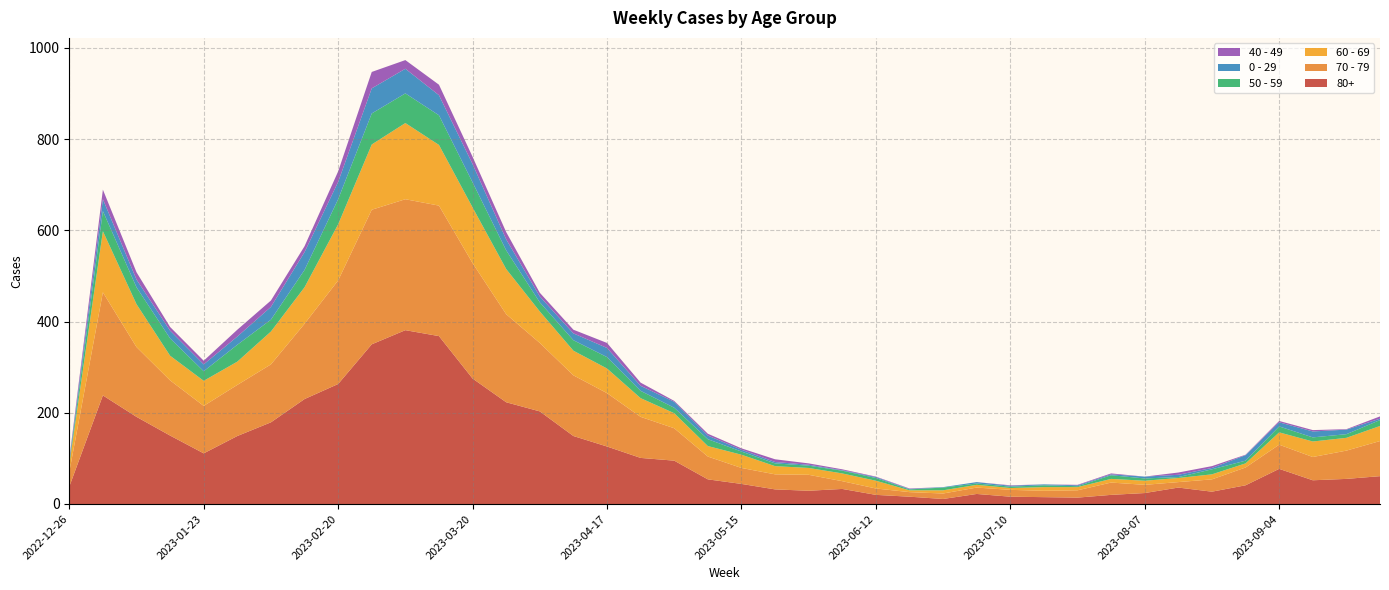

Reading left to right, transcribe all the data shown in this chart.

80+: 2022-12-26=38	2023-01-02=238	2023-01-09=191	2023-01-16=150	2023-01-23=111	2023-01-30=149	2023-02-06=179	2023-02-13=230	2023-02-20=263	2023-02-27=350	2023-03-06=381	2023-03-13=368	2023-03-20=275	2023-03-27=223	2023-04-03=203	2023-04-10=149	2023-04-17=126	2023-04-24=101	2023-05-01=95	2023-05-08=54	2023-05-15=44	2023-05-22=32	2023-05-29=29	2023-06-05=33	2023-06-12=20	2023-06-19=16	2023-06-26=11	2023-07-03=22	2023-07-10=16	2023-07-17=15	2023-07-24=14	2023-07-31=20	2023-08-07=24	2023-08-14=36	2023-08-21=27	2023-08-28=41	2023-09-04=77	2023-09-11=52	2023-09-18=55	2023-09-25=61
70 - 79: 2022-12-26=32	2023-01-02=226	2023-01-09=153	2023-01-16=121	2023-01-23=104	2023-01-30=112	2023-02-06=127	2023-02-13=165	2023-02-20=227	2023-02-27=295	2023-03-06=287	2023-03-13=286	2023-03-20=253	2023-03-27=193	2023-04-03=150	2023-04-10=133	2023-04-17=117	2023-04-24=90	2023-05-01=71	2023-05-08=50	2023-05-15=35	2023-05-22=33	2023-05-29=35	2023-06-05=17	2023-06-12=14	2023-06-19=10	2023-06-26=12	2023-07-03=14	2023-07-10=15	2023-07-17=14	2023-07-24=16	2023-07-31=27	2023-08-07=18	2023-08-14=12	2023-08-21=27	2023-08-28=39	2023-09-04=53	2023-09-11=51	2023-09-18=62	2023-09-25=77
60 - 69: 2022-12-26=16	2023-01-02=134	2023-01-09=94	2023-01-16=54	2023-01-23=55	2023-01-30=51	2023-02-06=72	2023-02-13=80	2023-02-20=123	2023-02-27=143	2023-03-06=167	2023-03-13=133	2023-03-20=122	2023-03-27=99	2023-04-03=69	2023-04-10=54	2023-04-17=54	2023-04-24=41	2023-05-01=33	2023-05-08=23	2023-05-15=29	2023-05-22=18	2023-05-29=15	2023-06-05=17	2023-06-12=17	2023-06-19=4	2023-06-26=7	2023-07-03=6	2023-07-10=4	2023-07-17=8	2023-07-24=7	2023-07-31=8	2023-08-07=9	2023-08-14=9	2023-08-21=11	2023-08-28=9	2023-09-04=27	2023-09-11=34	2023-09-18=28	2023-09-25=33
50 - 59: 2022-12-26=5	2023-01-02=44	2023-01-09=37	2023-01-16=38	2023-01-23=21	2023-01-30=37	2023-02-06=26	2023-02-13=38	2023-02-20=55	2023-02-27=68	2023-03-06=65	2023-03-13=65	2023-03-20=55	2023-03-27=41	2023-04-03=20	2023-04-10=23	2023-04-17=25	2023-04-24=16	2023-05-01=12	2023-05-08=15	2023-05-15=7	2023-05-22=6	2023-05-29=5	2023-06-05=6	2023-06-12=6	2023-06-19=2	2023-06-26=6	2023-07-03=3	2023-07-10=3	2023-07-17=4	2023-07-24=2	2023-07-31=8	2023-08-07=5	2023-08-14=2	2023-08-21=11	2023-08-28=6	2023-09-04=13	2023-09-11=9	2023-09-18=8	2023-09-25=13
0 - 29: 2022-12-26=4	2023-01-02=26	2023-01-09=17	2023-01-16=17	2023-01-23=15	2023-01-30=18	2023-02-06=28	2023-02-13=39	2023-02-20=38	2023-02-27=55	2023-03-06=54	2023-03-13=44	2023-03-20=40	2023-03-27=24	2023-04-03=13	2023-04-10=15	2023-04-17=20	2023-04-24=11	2023-05-01=13	2023-05-08=8	2023-05-15=4	2023-05-22=3	2023-05-29=2	2023-06-05=1	2023-06-12=2	2023-06-19=1	2023-06-26=1	2023-07-03=3	2023-07-10=2	2023-07-17=2	2023-07-24=2	2023-07-31=2	2023-08-07=4	2023-08-14=5	2023-08-21=3	2023-08-28=12	2023-09-04=9	2023-09-11=13	2023-09-18=10	2023-09-25=3
40 - 49: 2022-12-26=4	2023-01-02=21	2023-01-09=16	2023-01-16=8	2023-01-23=8	2023-01-30=15	2023-02-06=14	2023-02-13=13	2023-02-20=23	2023-02-27=36	2023-03-06=19	2023-03-13=23	2023-03-20=16	2023-03-27=16	2023-04-03=8	2023-04-10=8	2023-04-17=11	2023-04-24=7	2023-05-01=2	2023-05-08=4	2023-05-15=3	2023-05-22=6	2023-05-29=3	2023-06-05=2	2023-06-12=1	2023-06-19=1	2023-06-26=0	2023-07-03=0	2023-07-10=1	2023-07-17=0	2023-07-24=1	2023-07-31=2	2023-08-07=0	2023-08-14=5	2023-08-21=4	2023-08-28=1	2023-09-04=3	2023-09-11=3	2023-09-18=1	2023-09-25=5